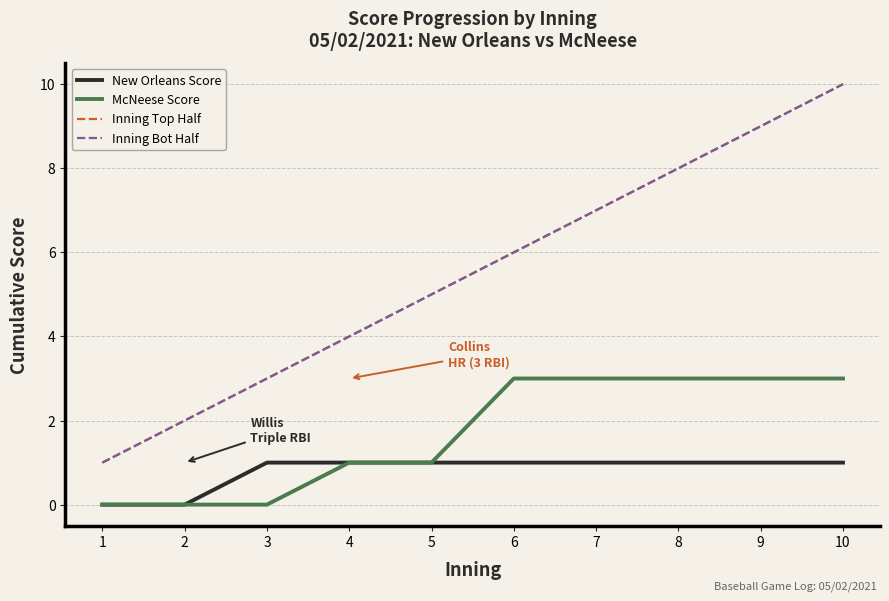

Does the chart have visible grid lines?

Yes